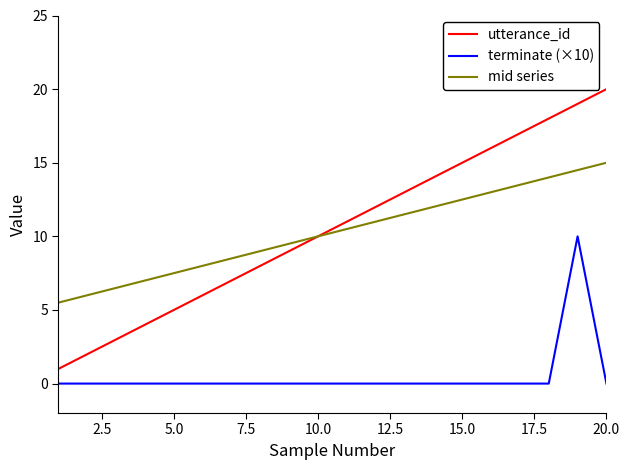

How many terminate (×10) values are between 0 and 1?

19